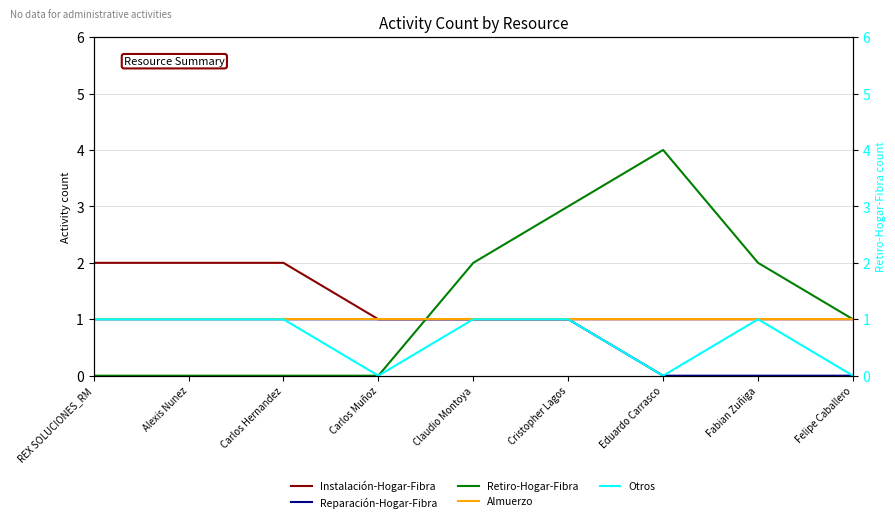

The value of Otros at Felipe Caballero is 1. True or false?

False